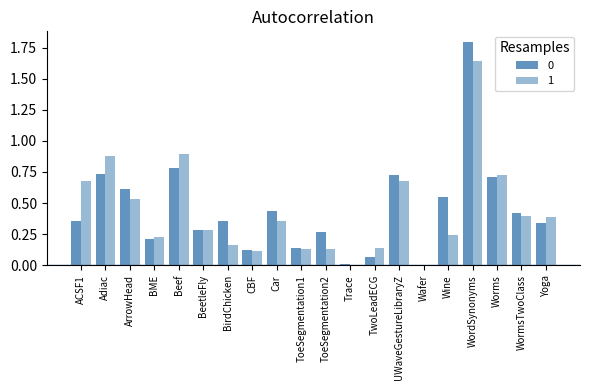

What is the total value across all series at Yoga?

0.7